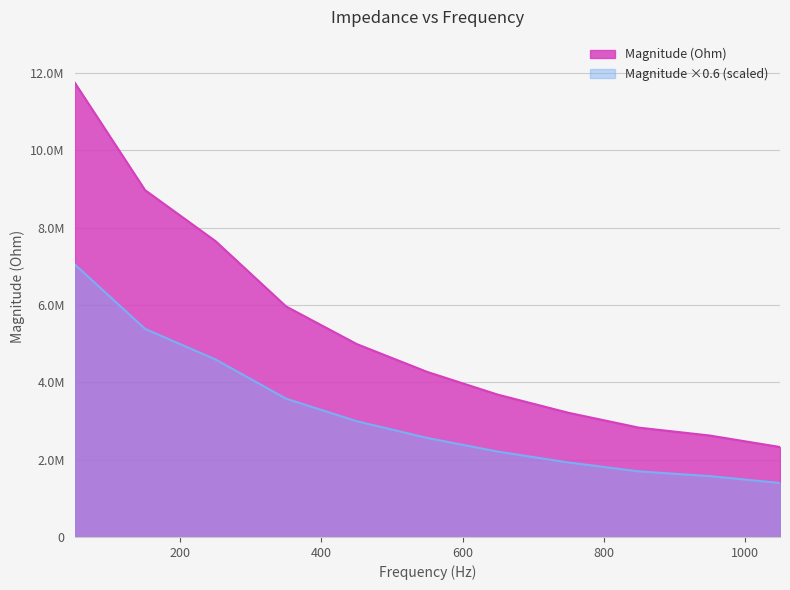

At which label does the data first exceed 4269293?

50